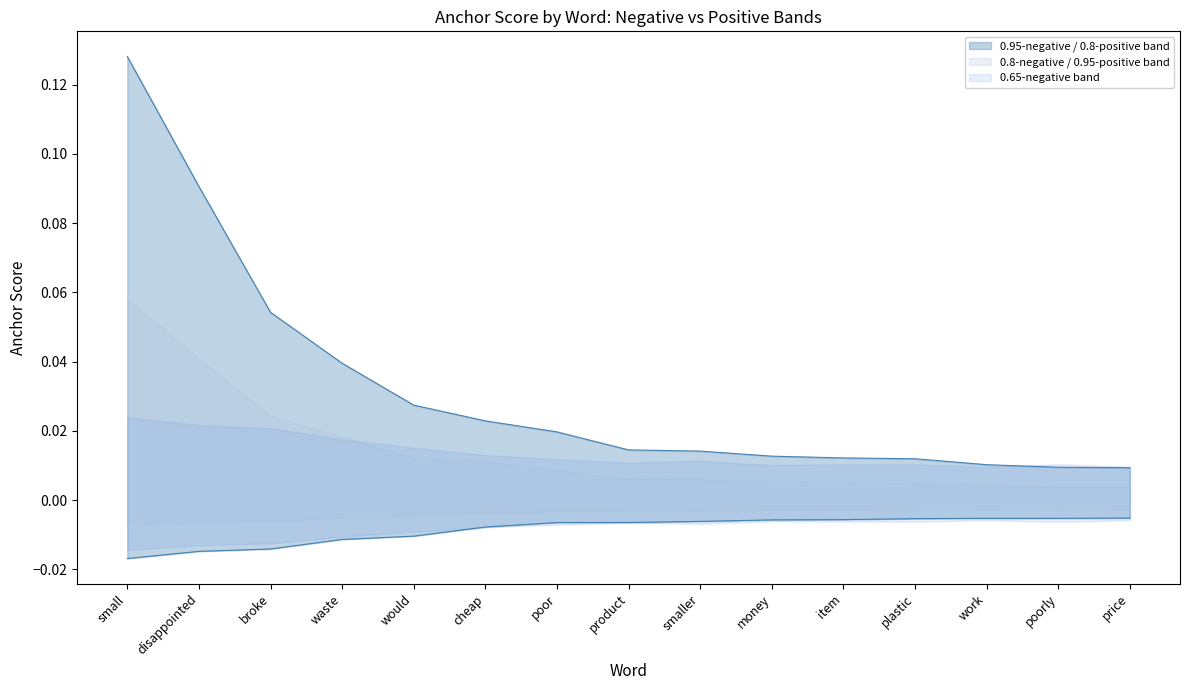

How many lines are shown in the chart?

6